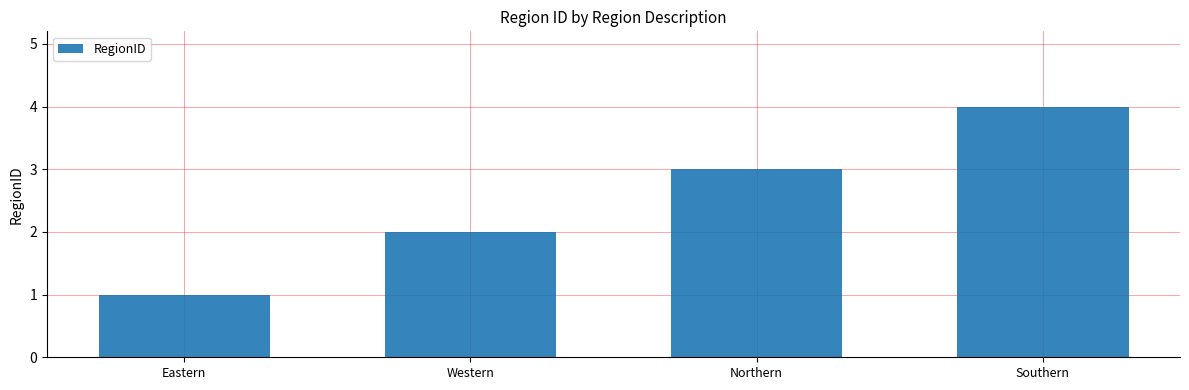

How many categories are shown in the chart?

4